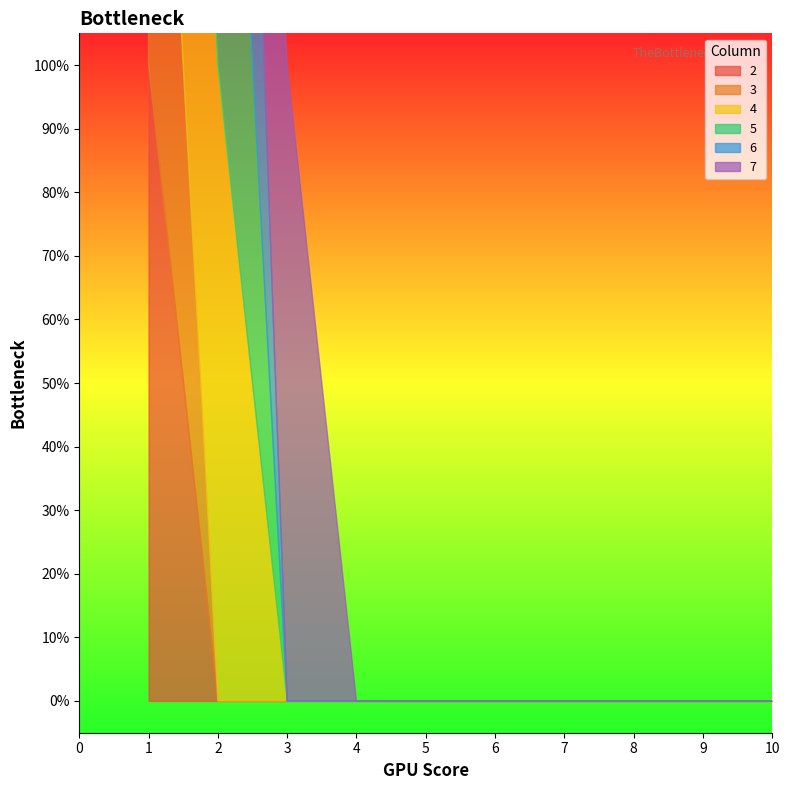

At which label does 4 reach its peak?

1